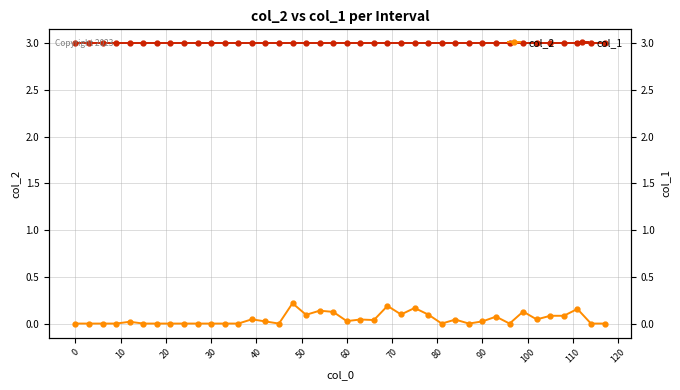

How many interior local valleys does the col_2 series have?

9